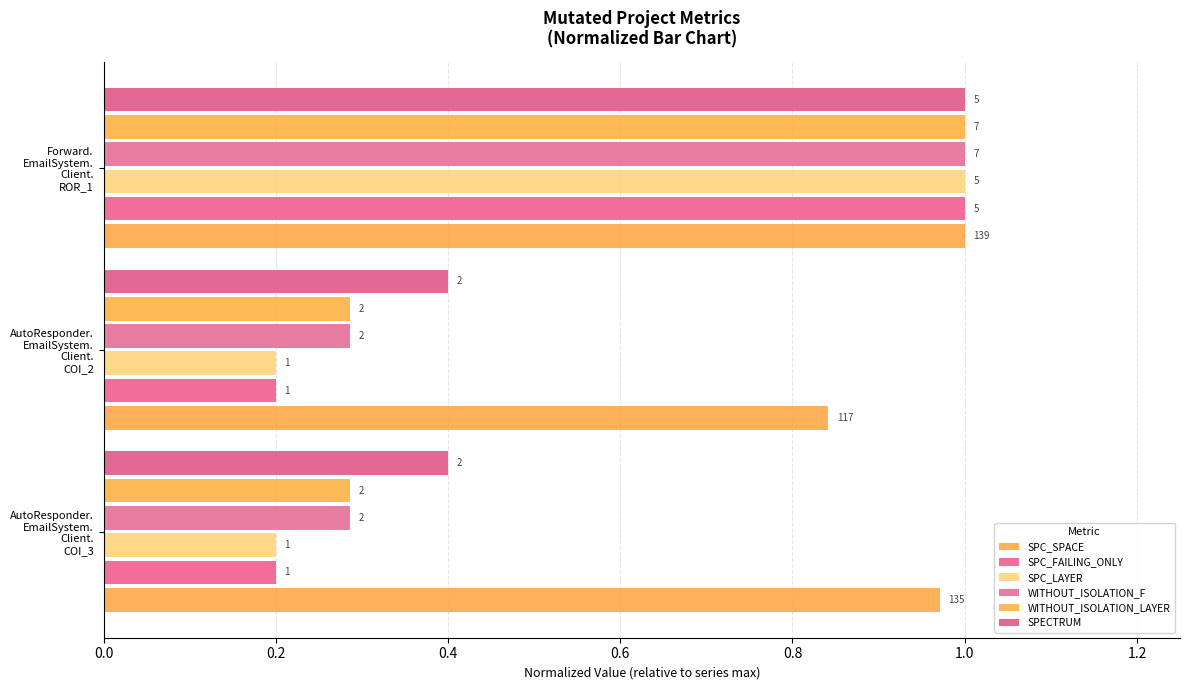

Reading right to left, list all the values displayed in this chart.

SPC_SPACE: 1.0	0.8	1.0
SPC_FAILING_ONLY: 1.0	0.2	0.2
SPC_LAYER: 1.0	0.2	0.2
WITHOUT_ISOLATION_F: 1.0	0.3	0.3
WITHOUT_ISOLATION_LAYER: 1.0	0.3	0.3
SPECTRUM: 1.0	0.4	0.4